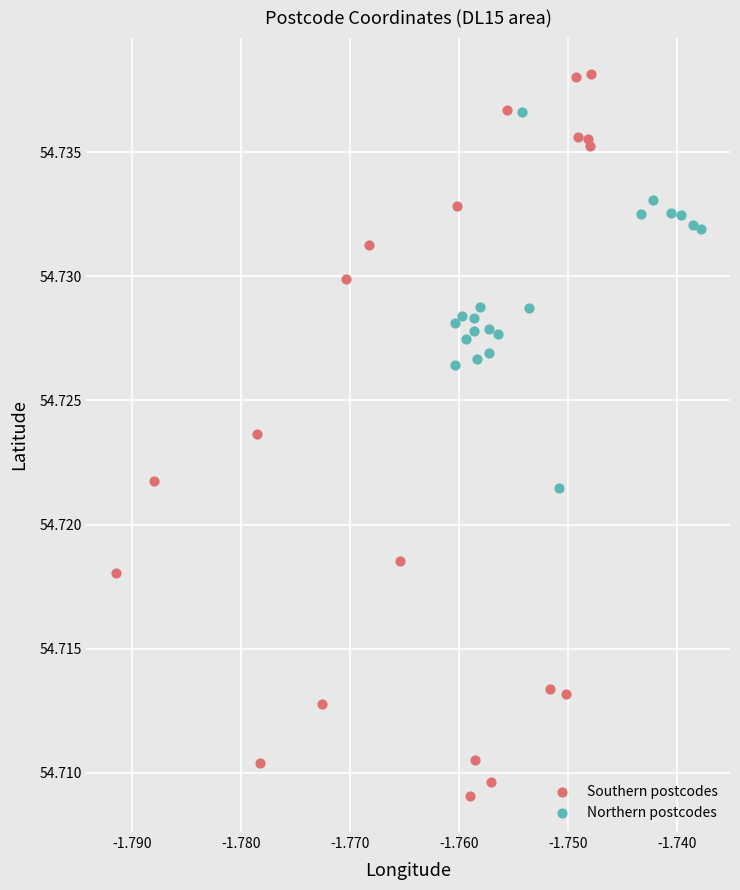

Which series reaches the minimum Y coordinate?

Southern postcodes